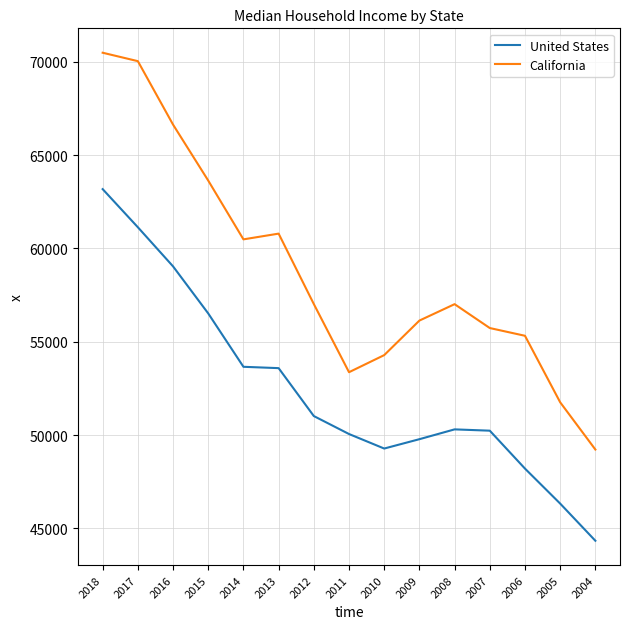

At which label does United States reach its minimum?

2004